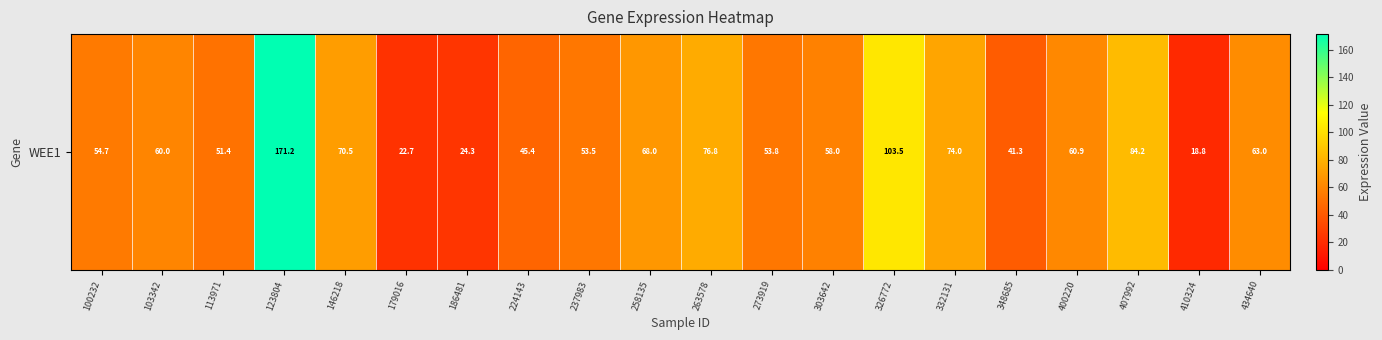

At which label does the data first exceed 60?

103342